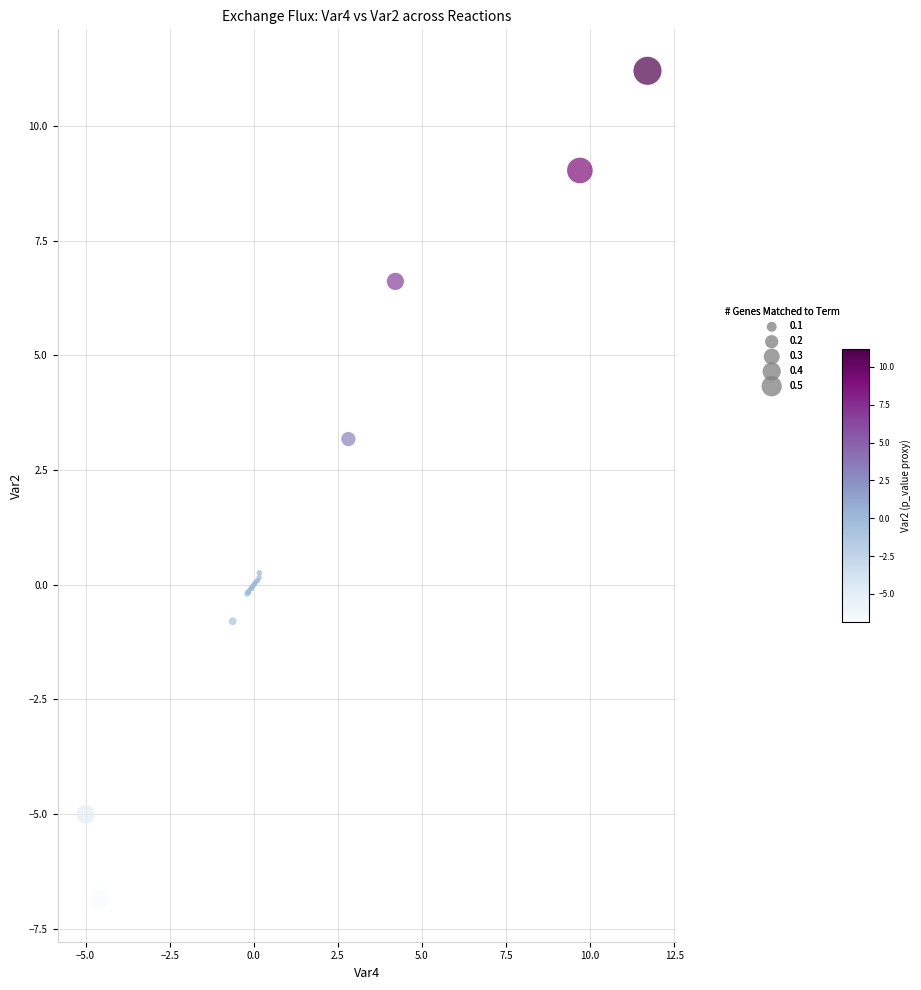

What Y value in the scatter plot is closest to 2?

3.2